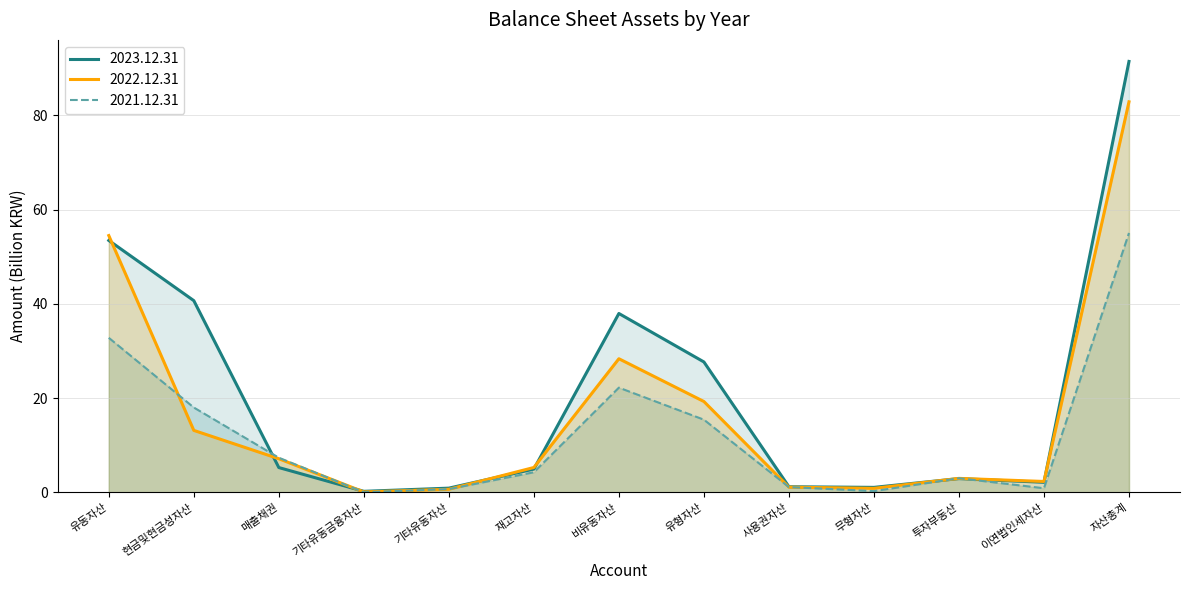

Rank the series at 자산총계 from lowest to highest value.

2021.12.31, 2022.12.31, 2023.12.31